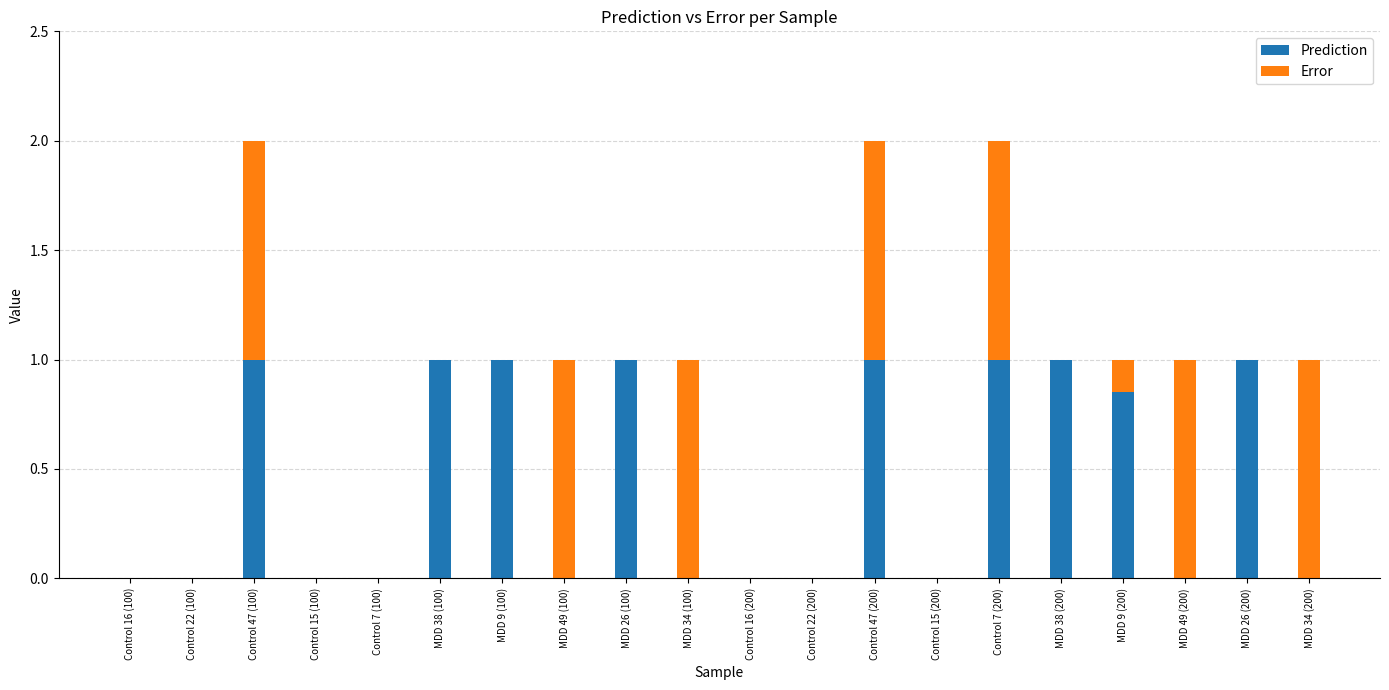

What is the sum of all Prediction values?

8.9